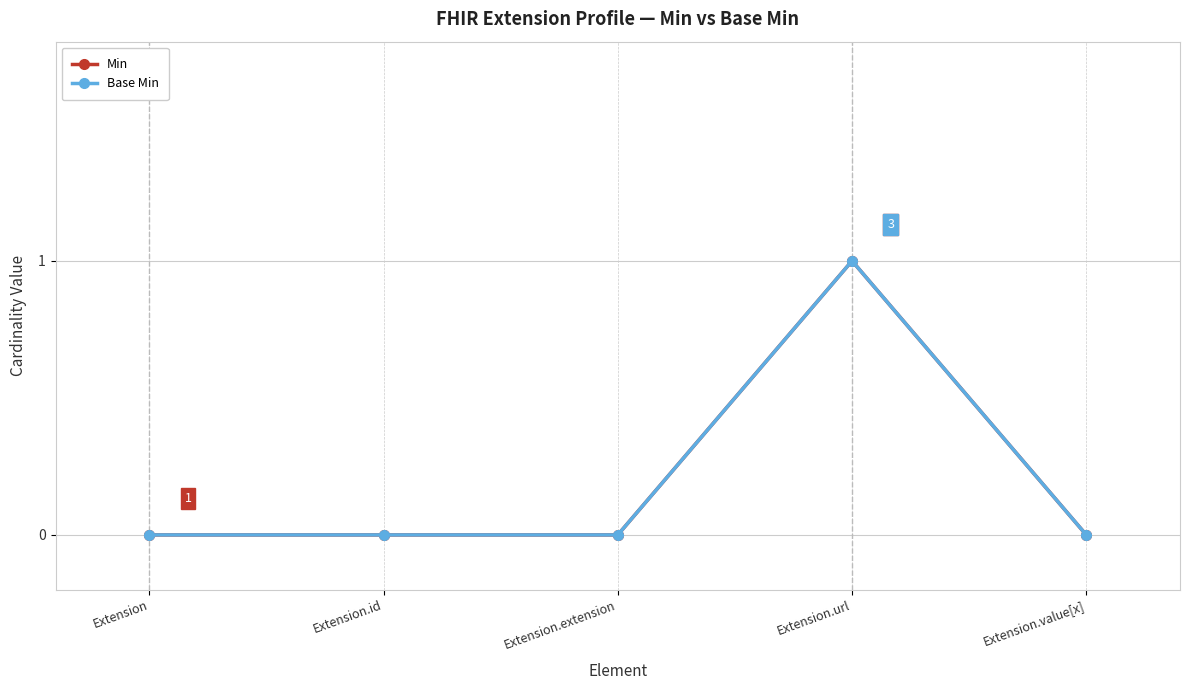

True or false: Base Min and Min intersect in this chart.

False